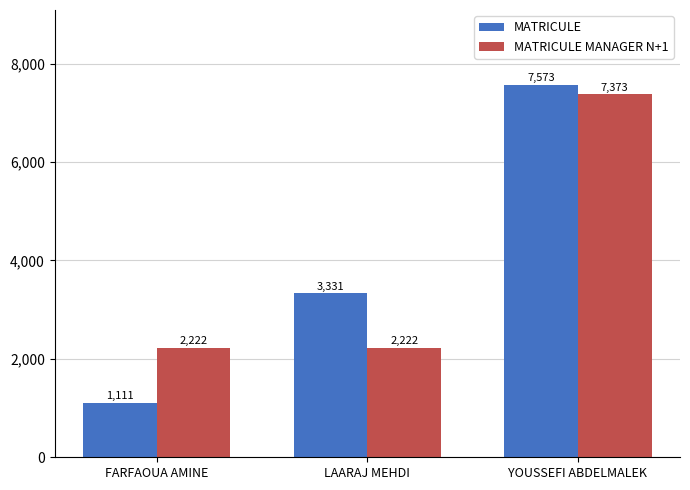

What is the maximum value for MATRICULE MANAGER N+1?

7373